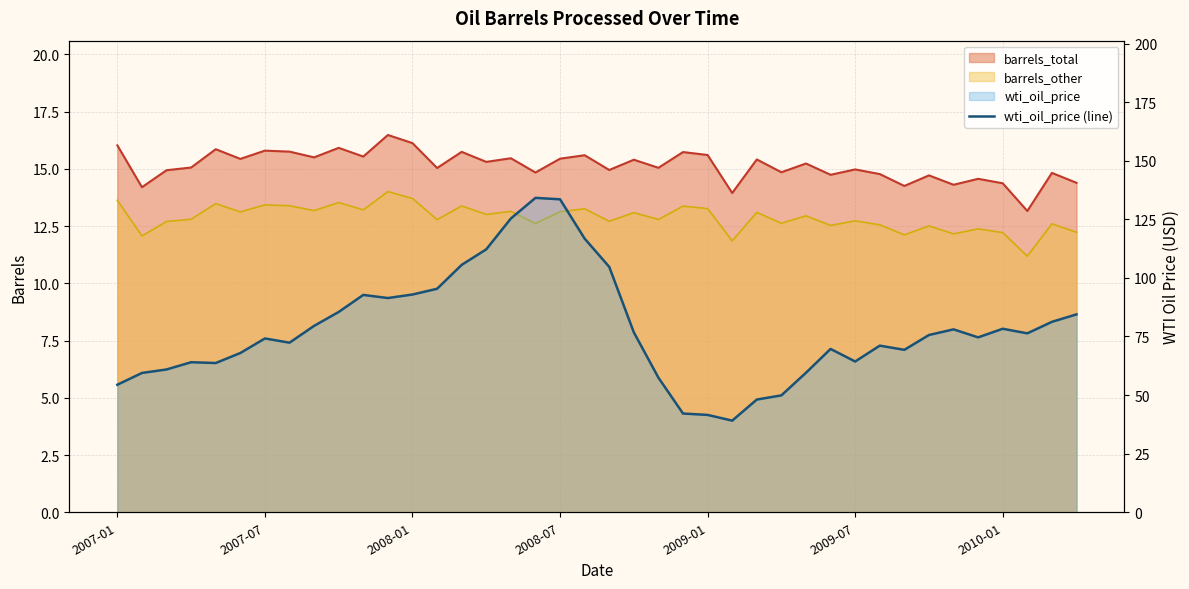

How many lines are shown in the chart?

1